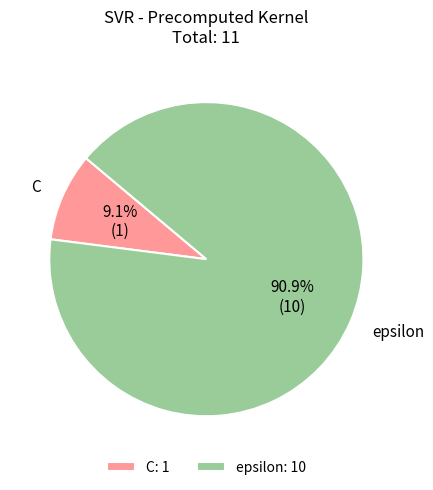

To the nearest percent, what is the difference between the largest and smallest slice percentages?

82%